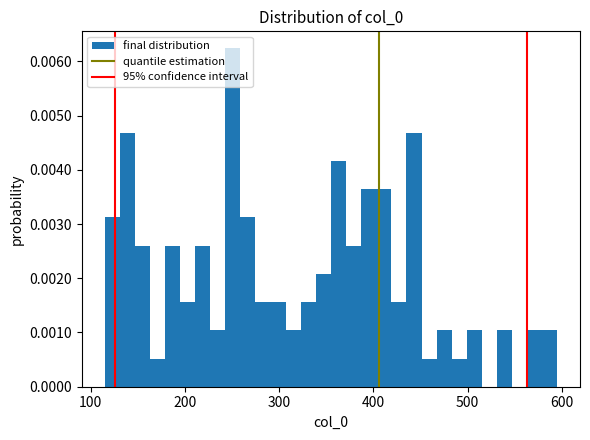

Around what value on the x-axis is the tallest bar? Give the approximate position of its centre, as read against the axis.

250